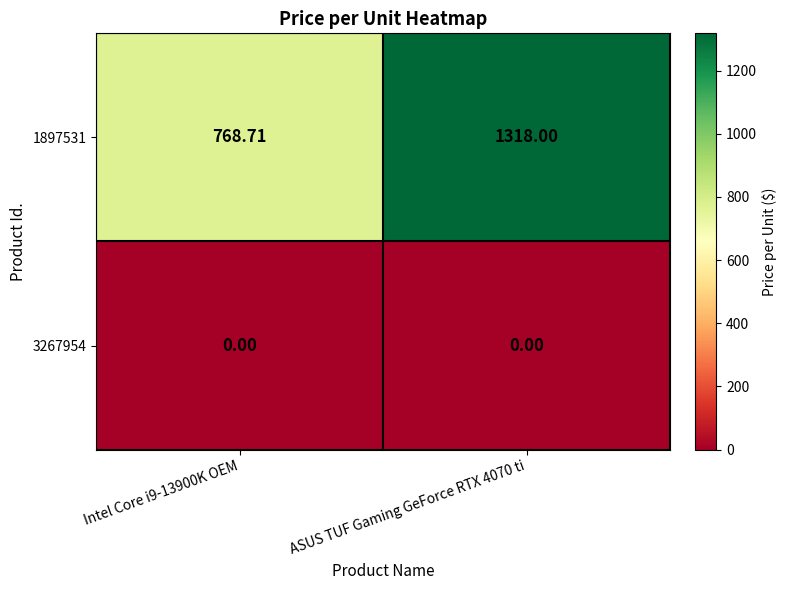

Count the number of data series in this chart.

2